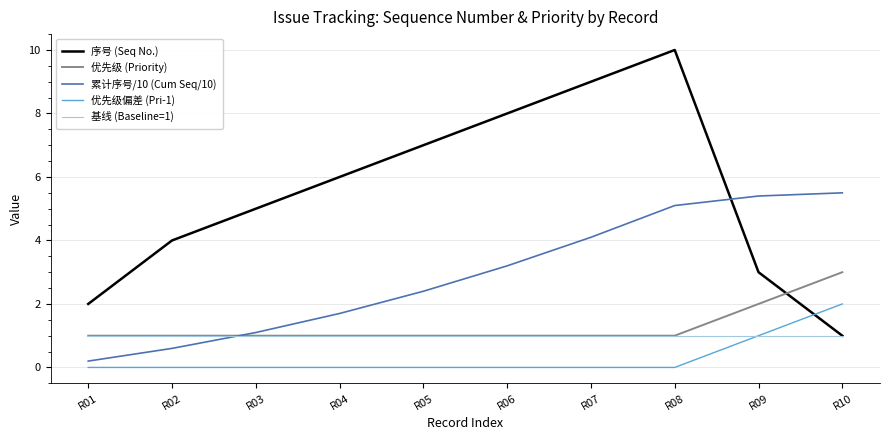

What is the minimum value for 优先级 (Priority)?

1.0